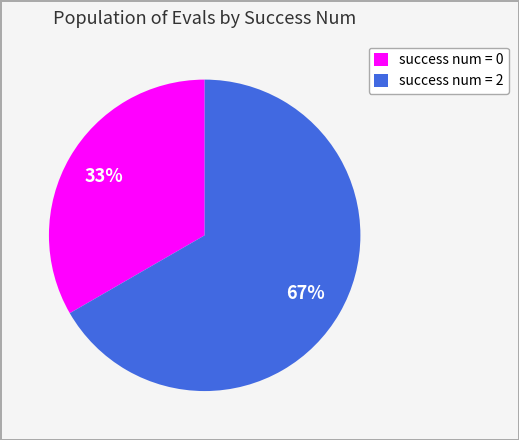

Combined, do success num = 0 and success num = 2 account for over 50%?

Yes